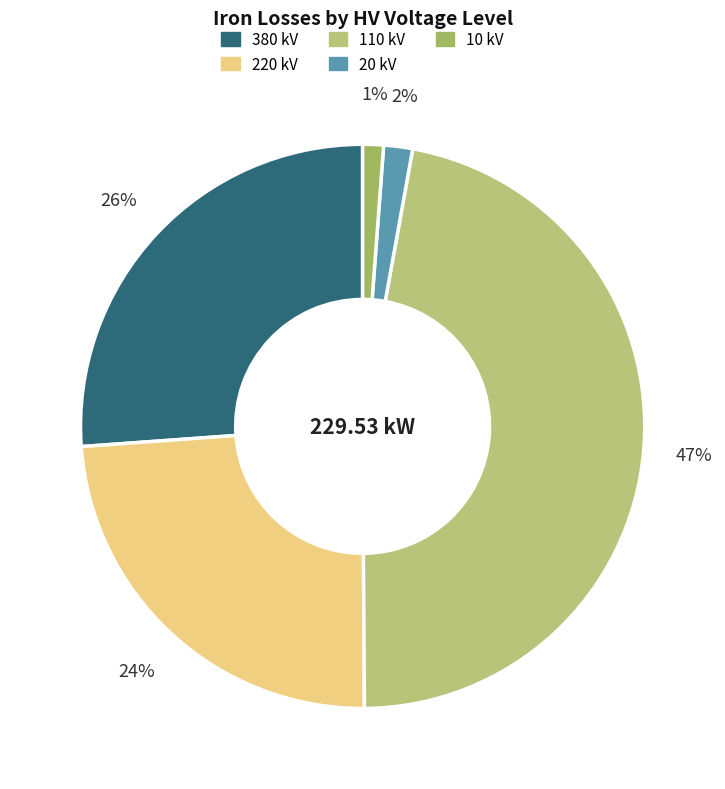

Is there a majority slice in this chart?

No